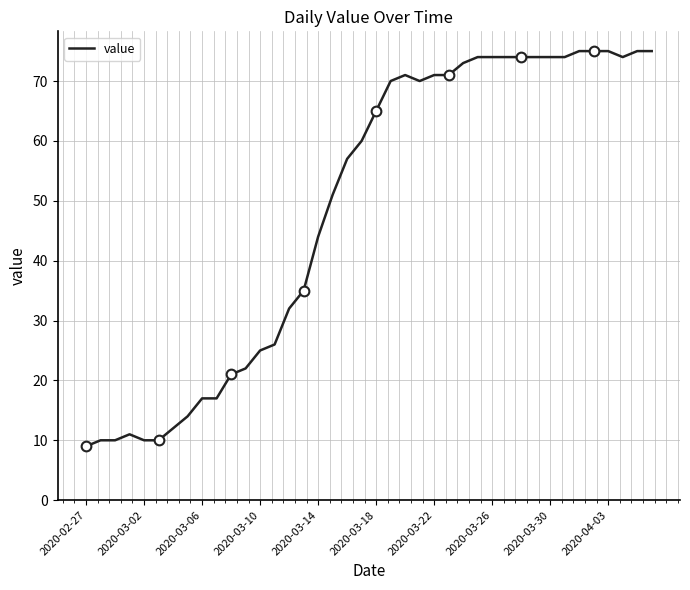

What is the maximum value for value?

75